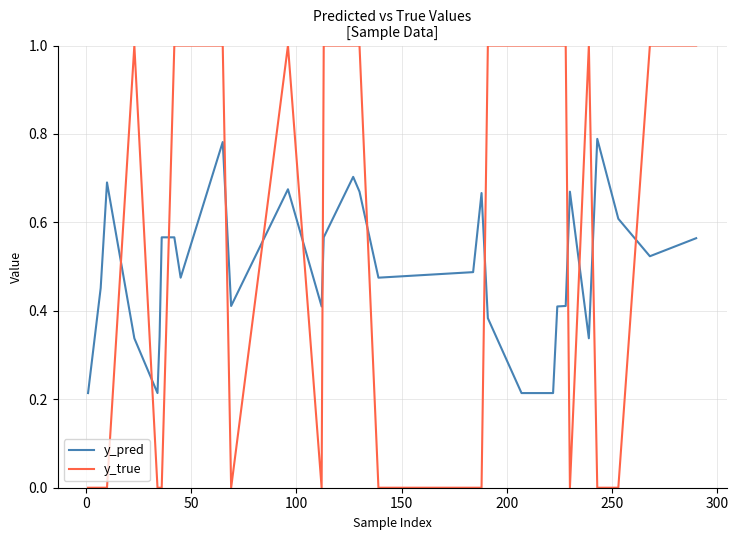

Which series has the widest spread of values?

y_true